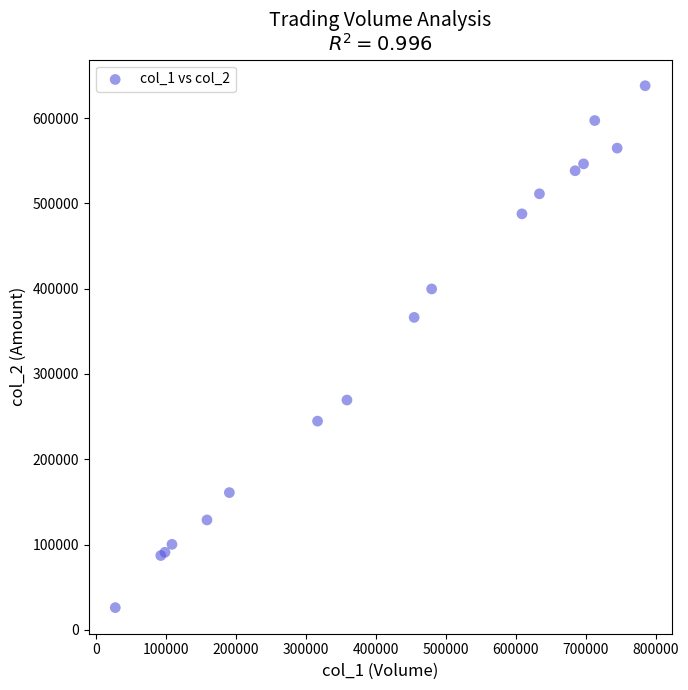

What Y value in the scatter plot is closest to 332040?

366370